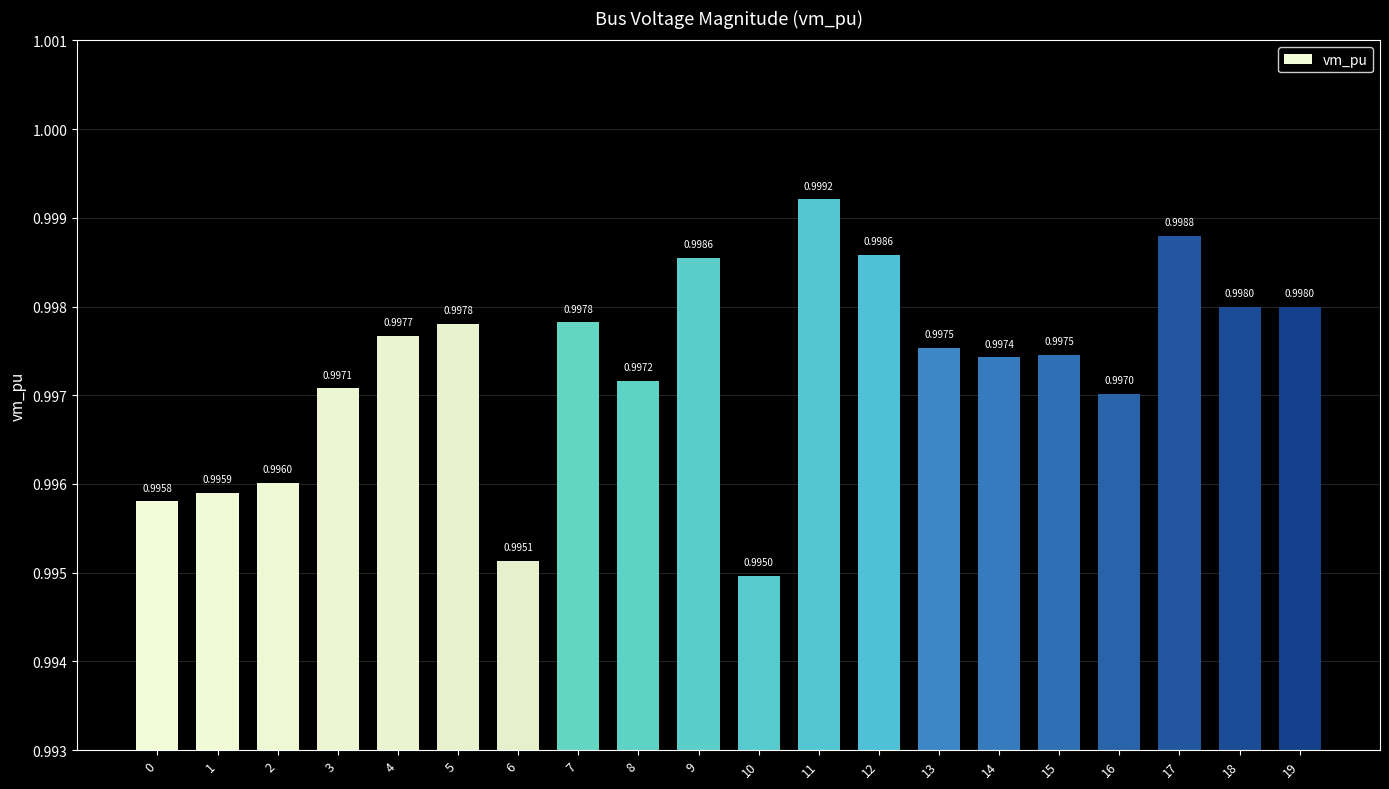

How many categories are shown in the chart?

20